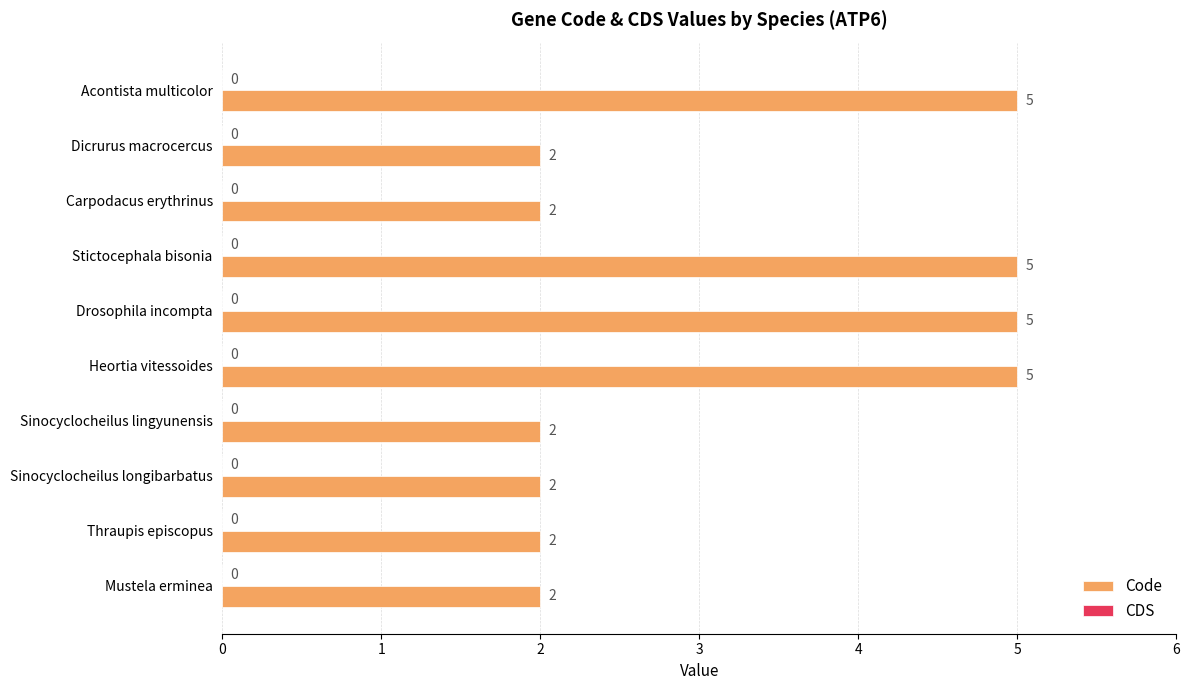

Are the bars horizontal?

Yes